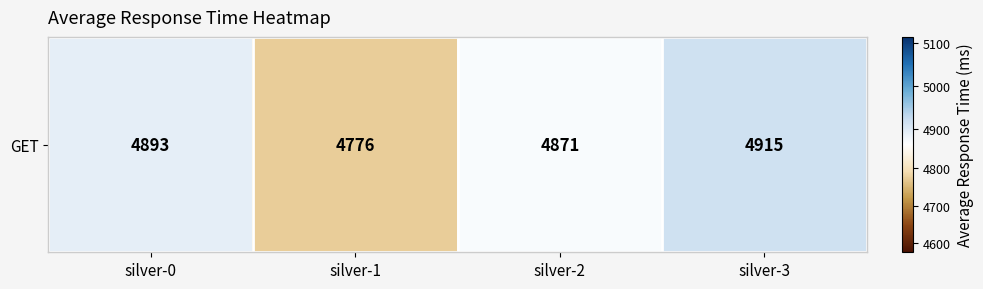

How many data points are less than 4893?

2